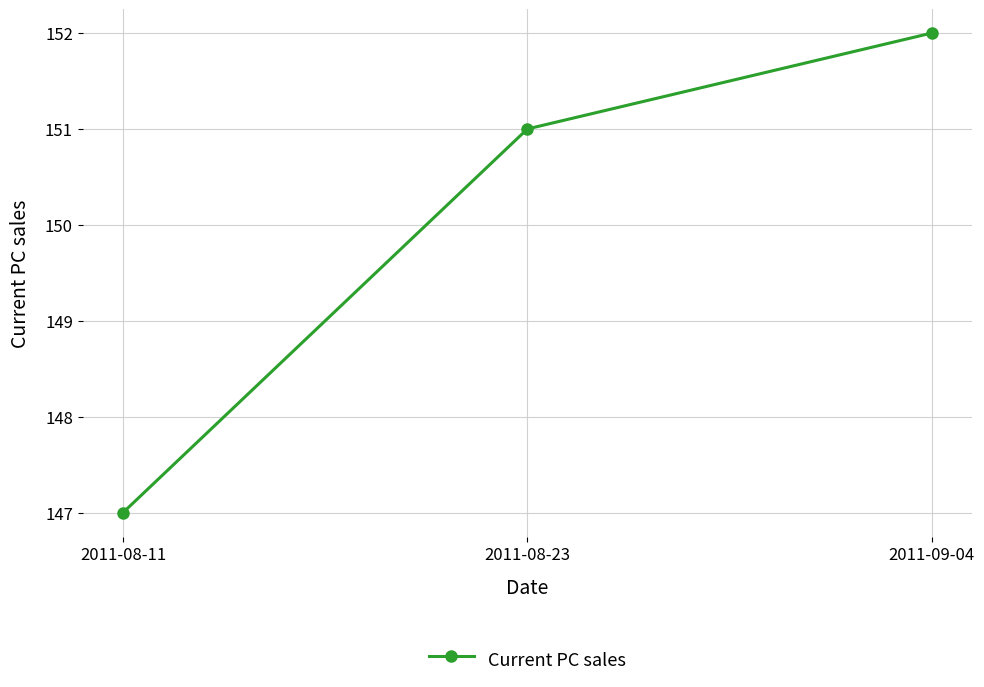

How many values are below 151?

1